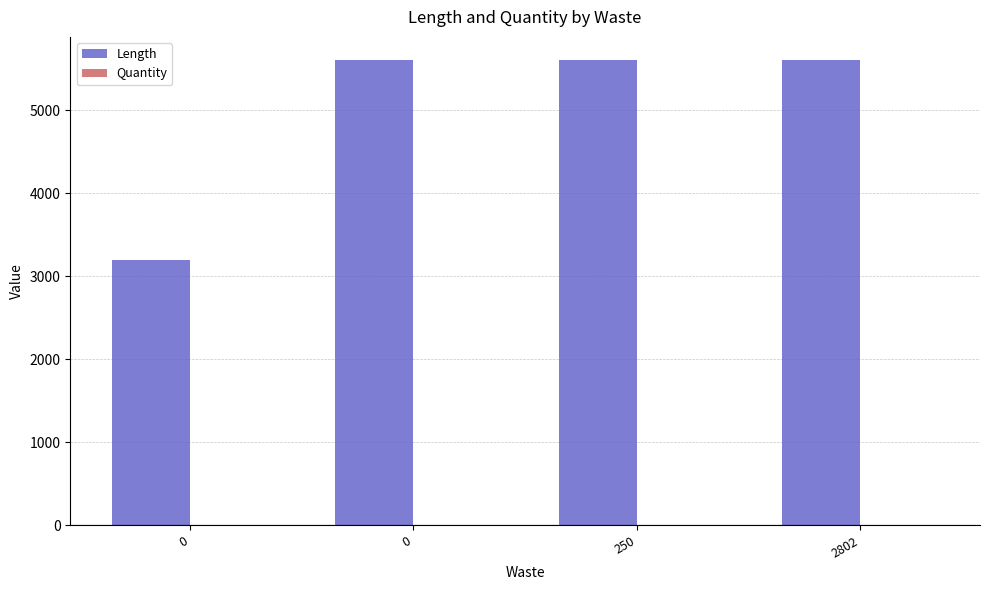

How many groups of bars are there?

4